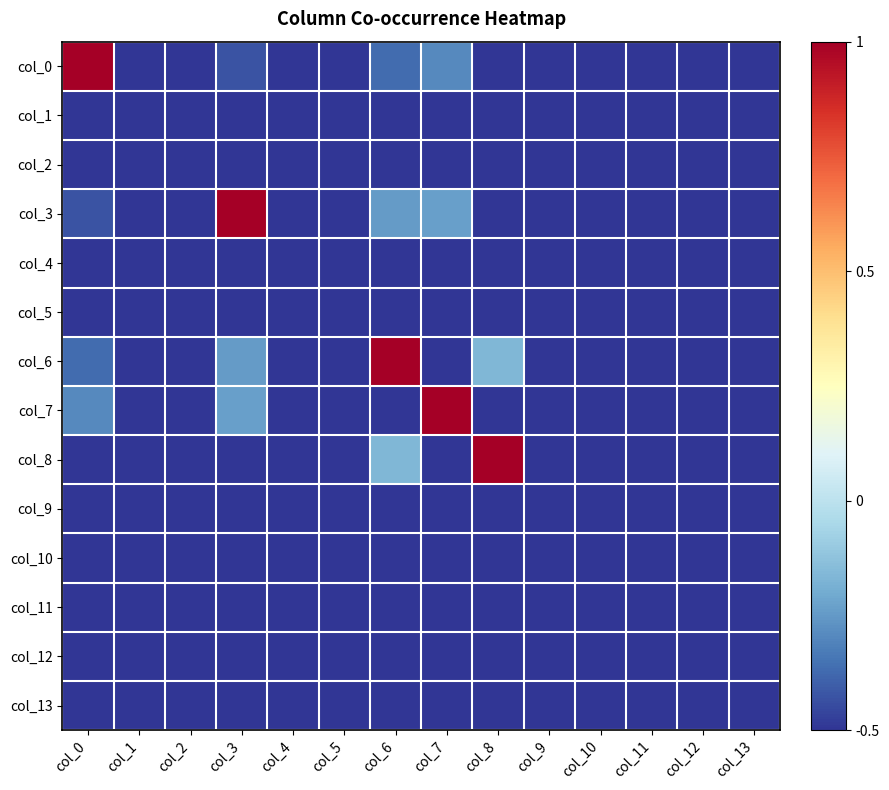

At which category is the sum across all series the highest?

col_6